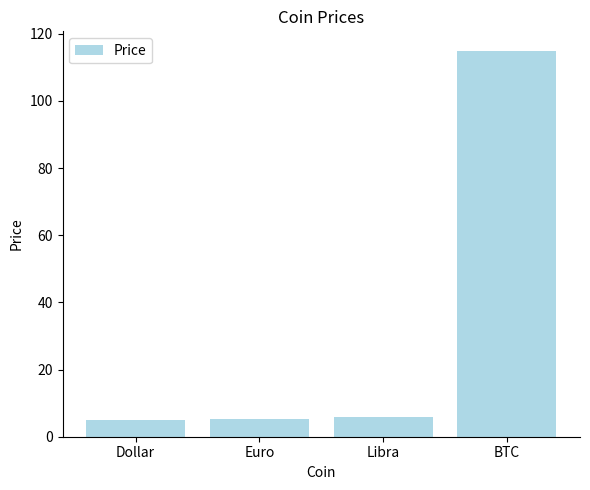

What is the label of the 4th bar from the right?

Dollar